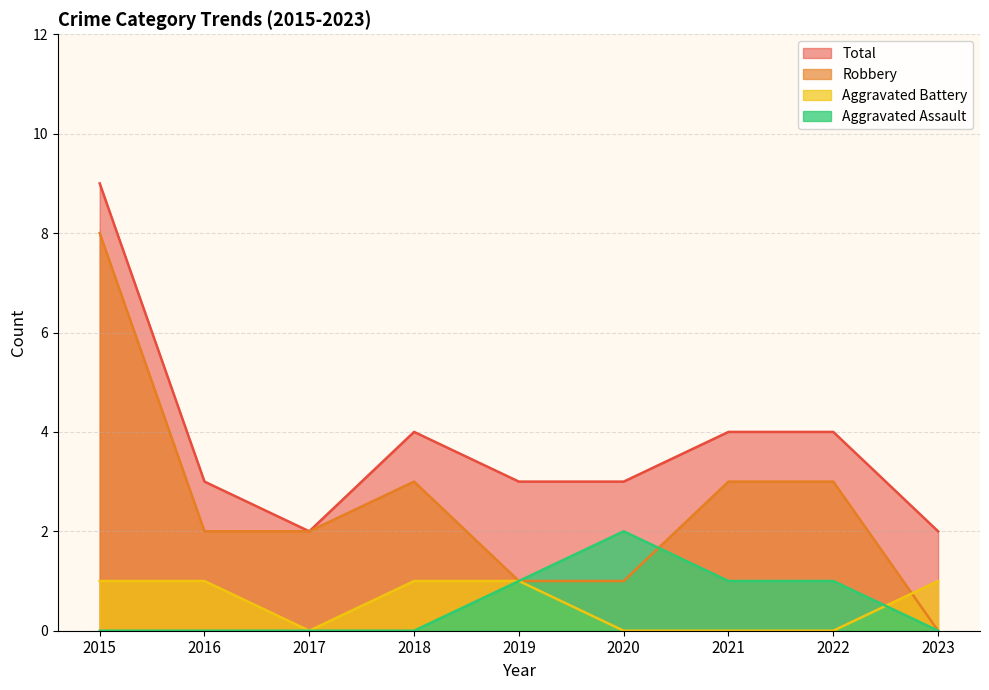

What is the sum of the Aggravated Battery values at 2022 and 2016?

1